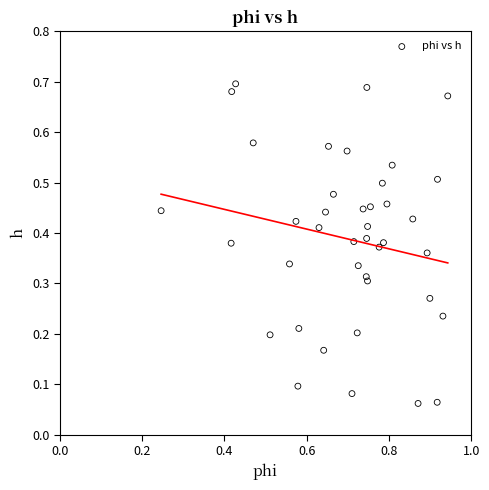

Count the number of points in this scatter plot.

40